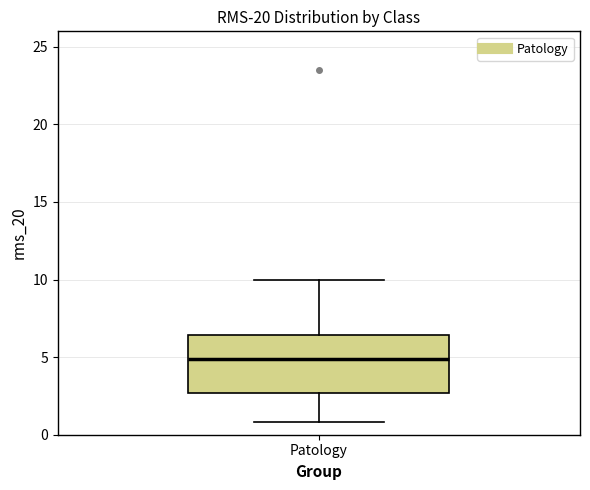

Where is the lower edge of the box for Patology on the y-axis? The values are not printed on the chart, so give them approximately, as read against the axis.

2.5